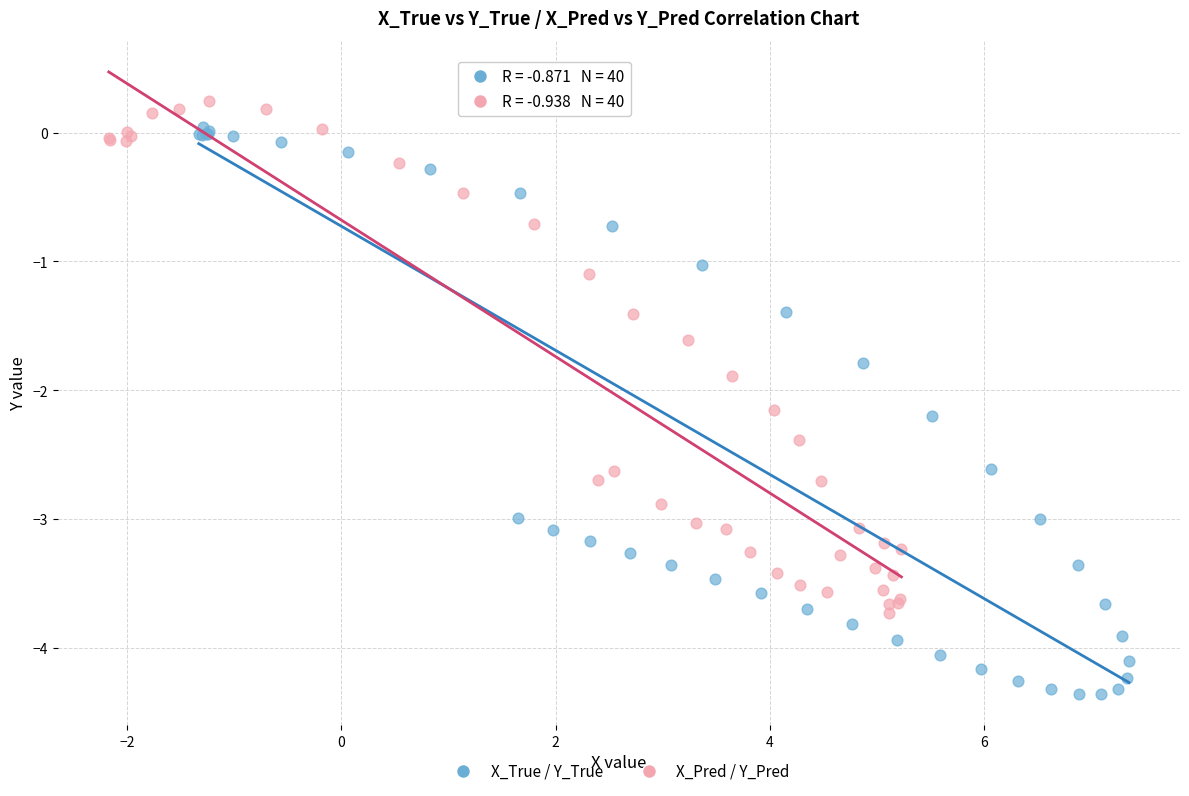

Which series reaches the minimum Y coordinate?

X_True / Y_True